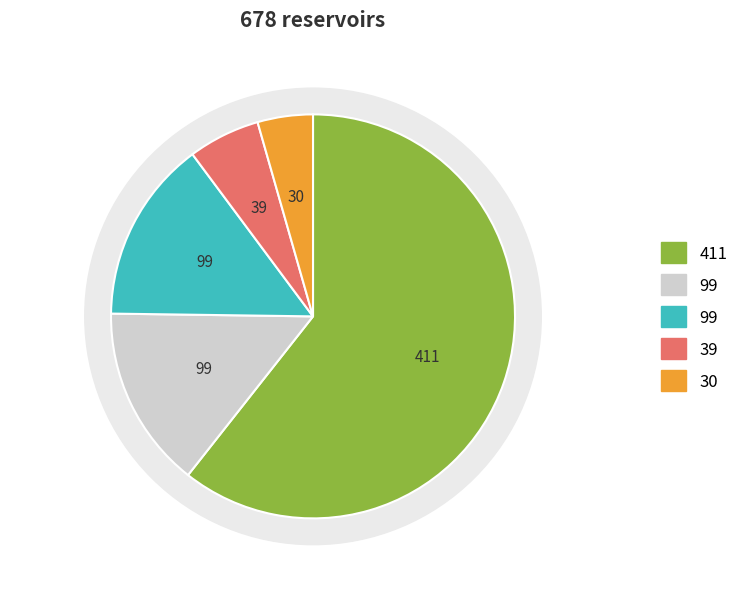

Is there any slice that represents more than half of the pie?

Yes